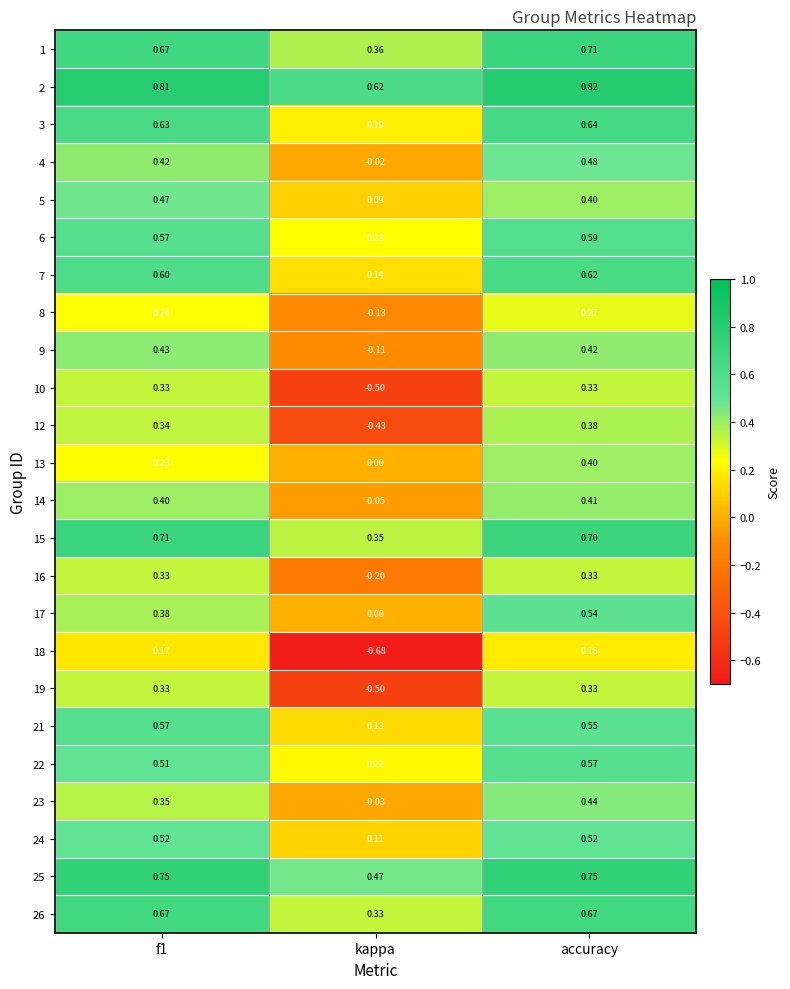

At which label is 5 closest to 0?

kappa